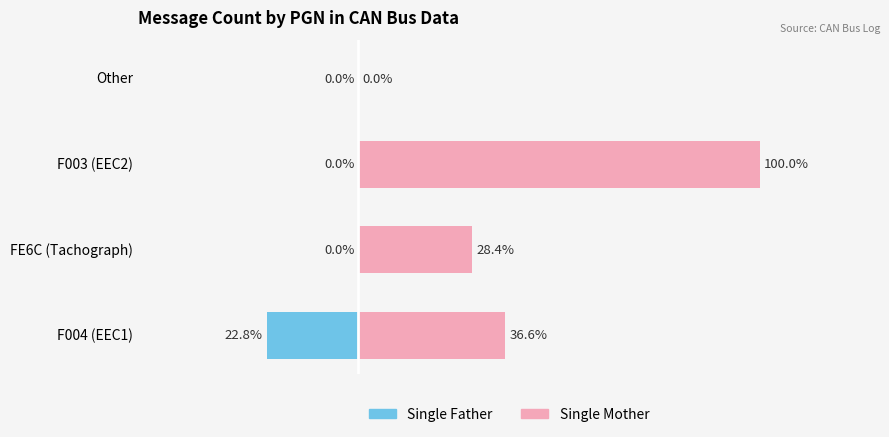

List the labels in order of Single Father value, largest first.

FE6C (Tachograph), F003 (EEC2), Other, F004 (EEC1)